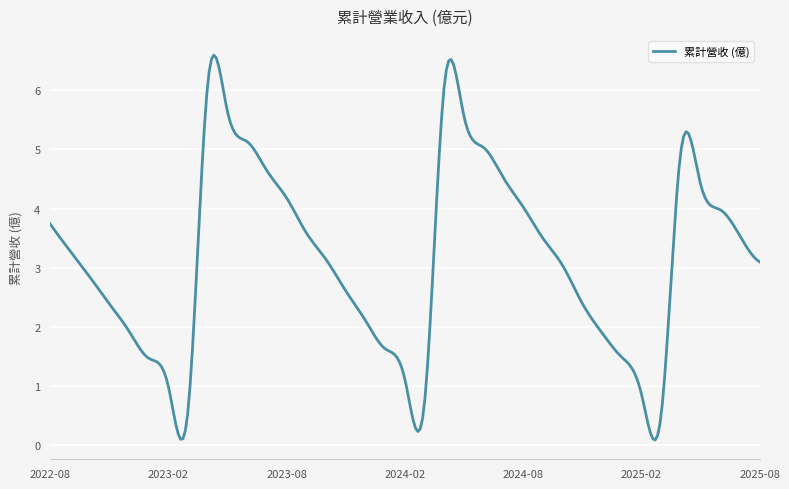

What is the greatest value displayed?

6.6